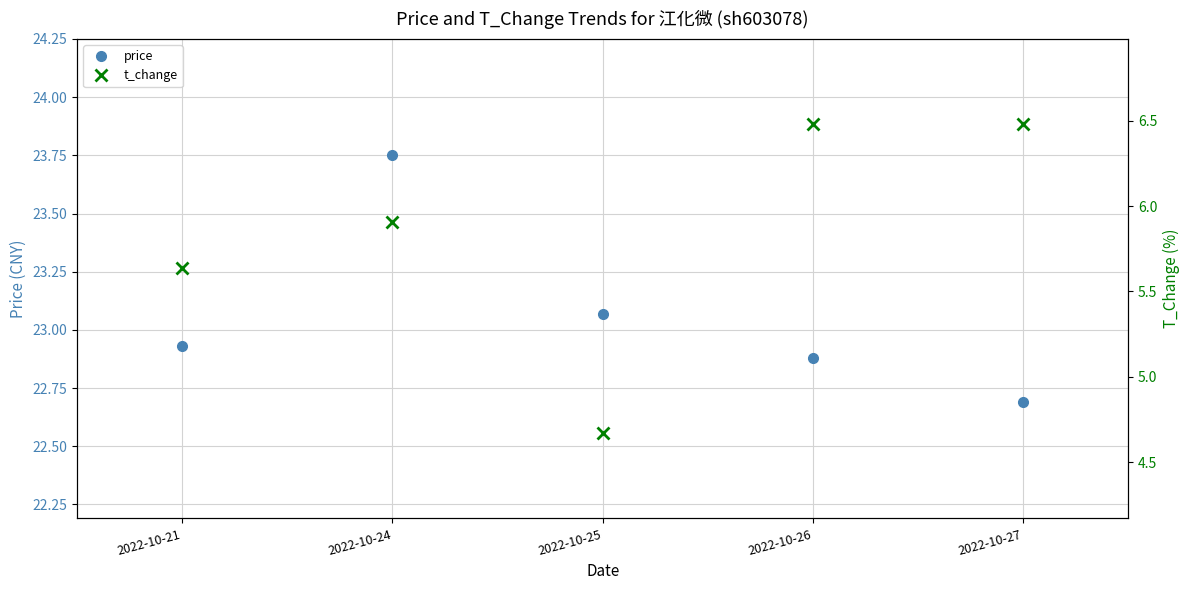

Where does the t_change series first go above 5?

2022-10-21